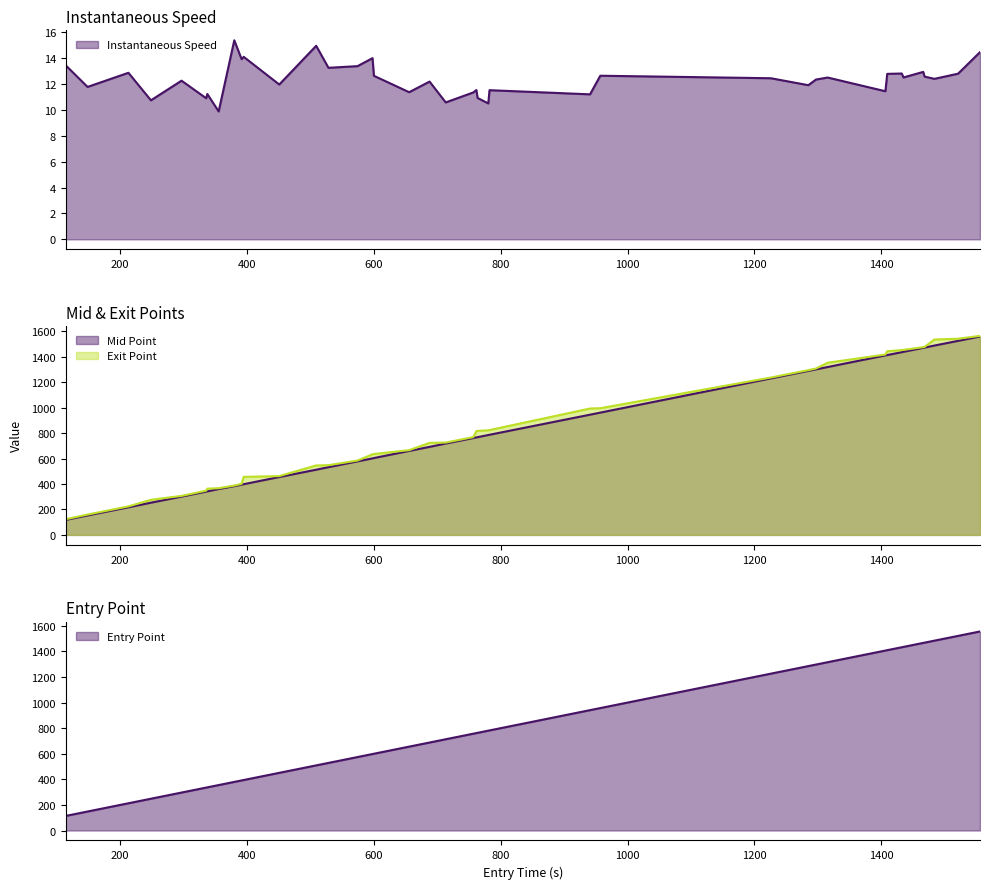

What is the difference between the second highest and minimum values in the instspeed series?

5.1